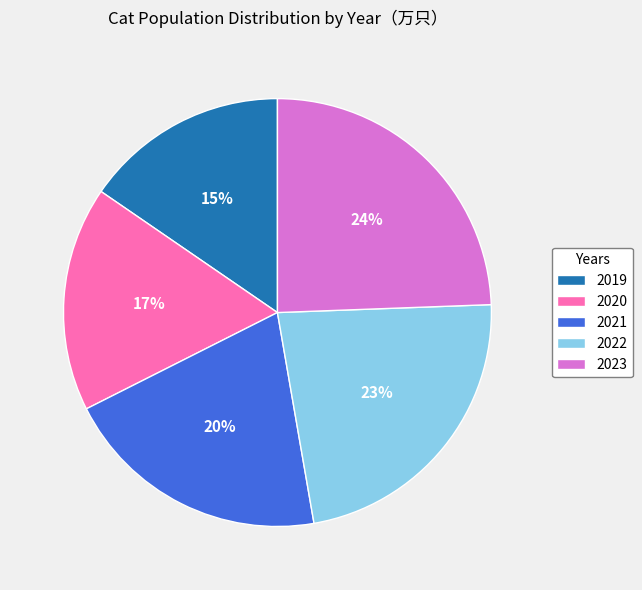

Approximately how many times larger is the value at 2021 compared to 2019?

1.3